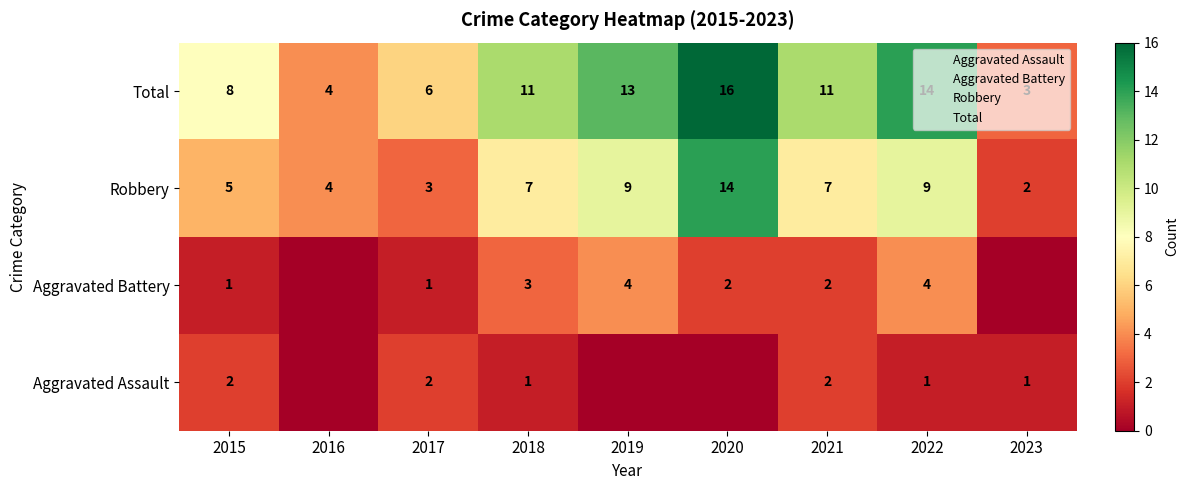

Rank the series by their maximum value, from highest to lowest.

Total, Robbery, Aggravated Battery, Aggravated Assault